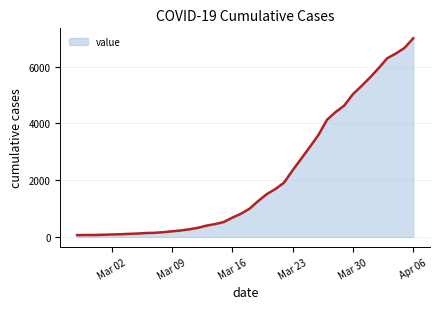

What is the average value?

2142